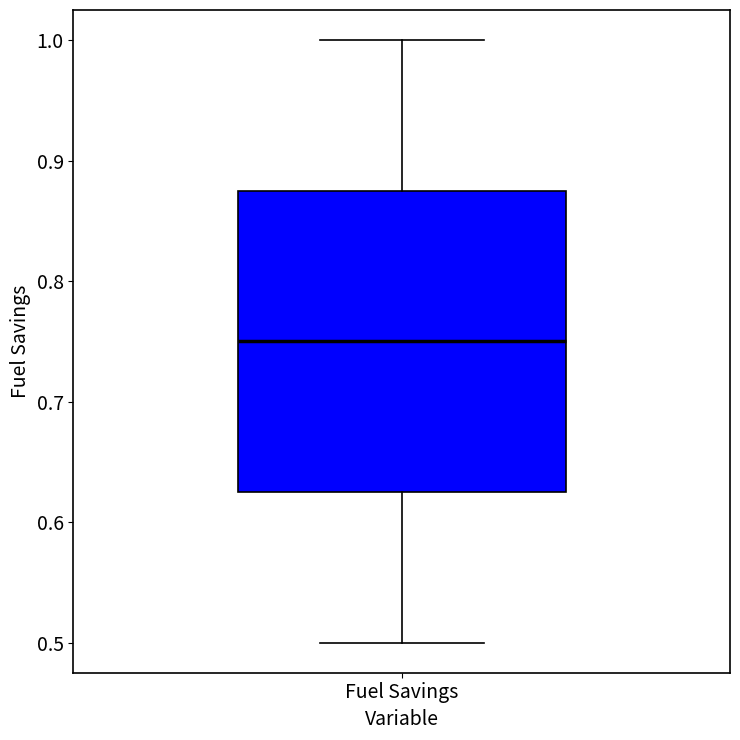

Read this box plot against the y-axis: the position of the median line, the range covered by the box, and the ends of both whiskers. The values are not printed on the chart, so give them approximately, as read against the axis.

median 0.75, box 0.63 to 0.88, whiskers 0.50 to 1.00